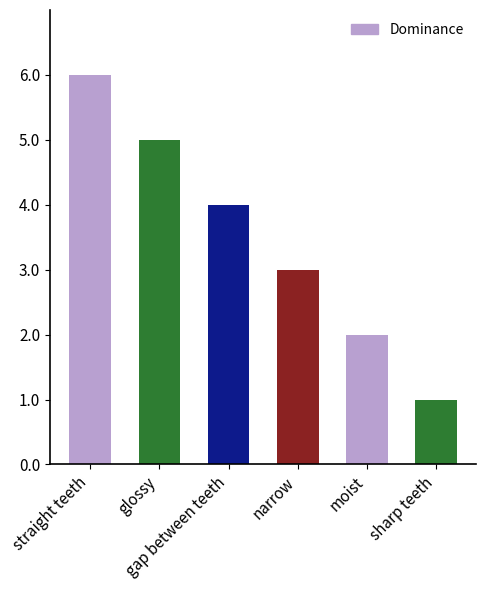

What is the greatest value displayed?

6